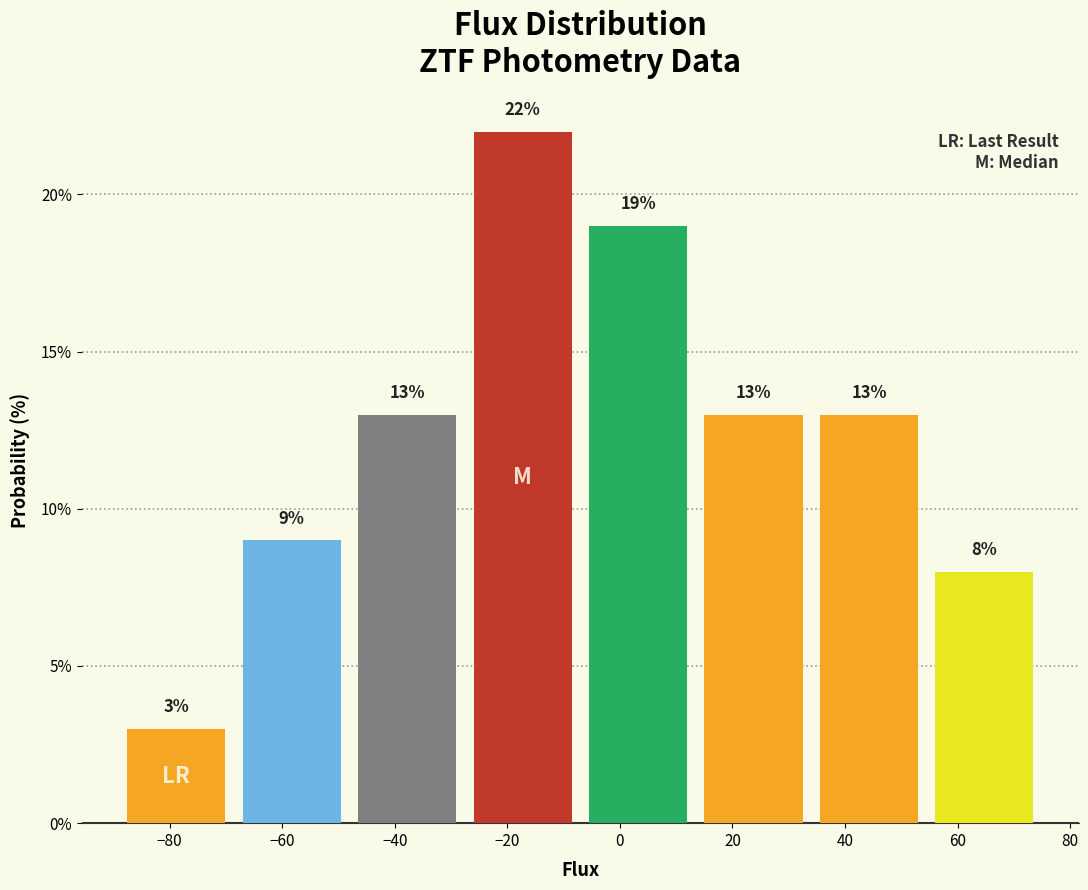

What is the height of the bar covering -68 to -48 on the x-axis? The bar edges are not printed on the chart, so give them approximately, as read against the axis.

9